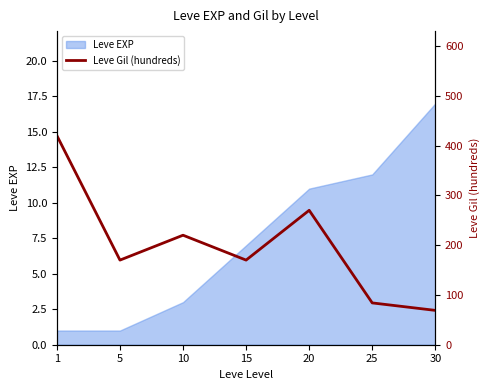

True or false: the data shows 170 at 15.

True